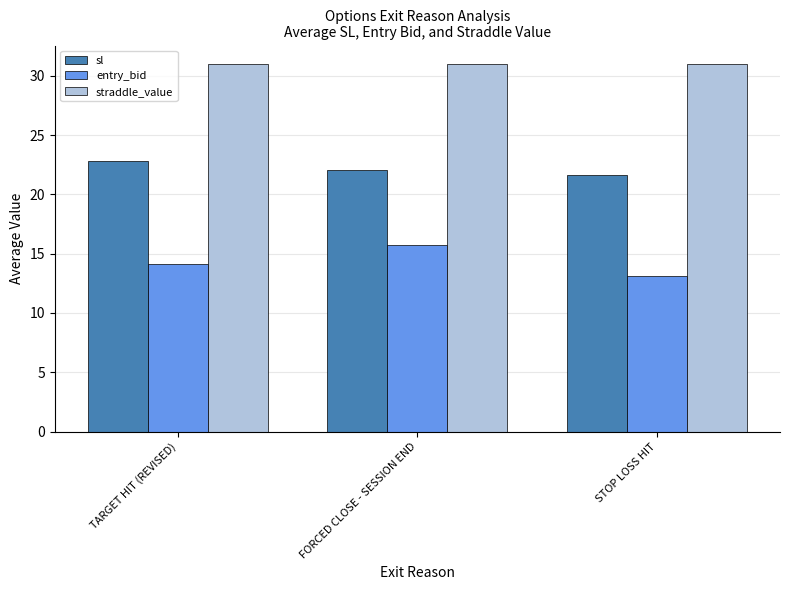

What is the minimum value for entry_bid?

13.1